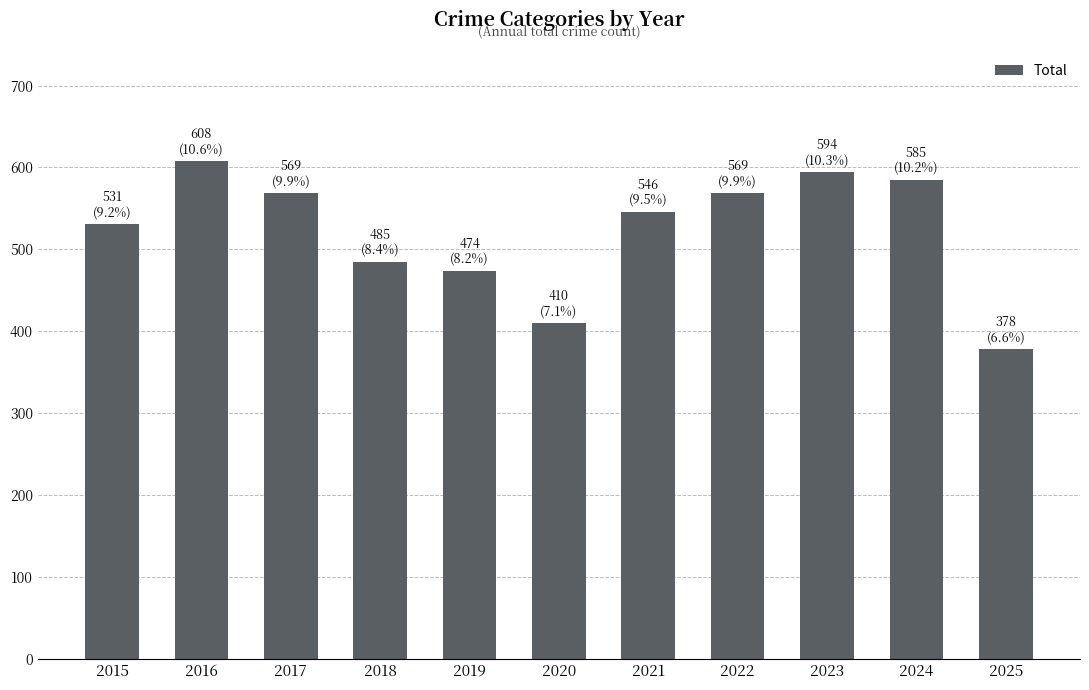

Approximately how many times larger is the value at 2017 compared to 2025?

1.5